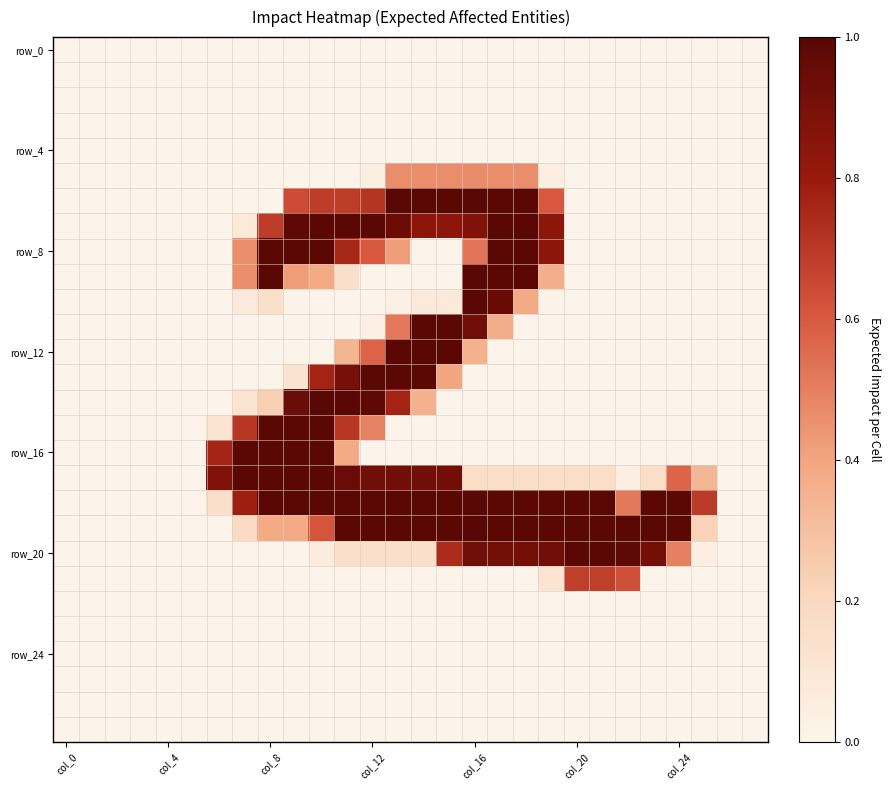

How many data points does each series have?

28